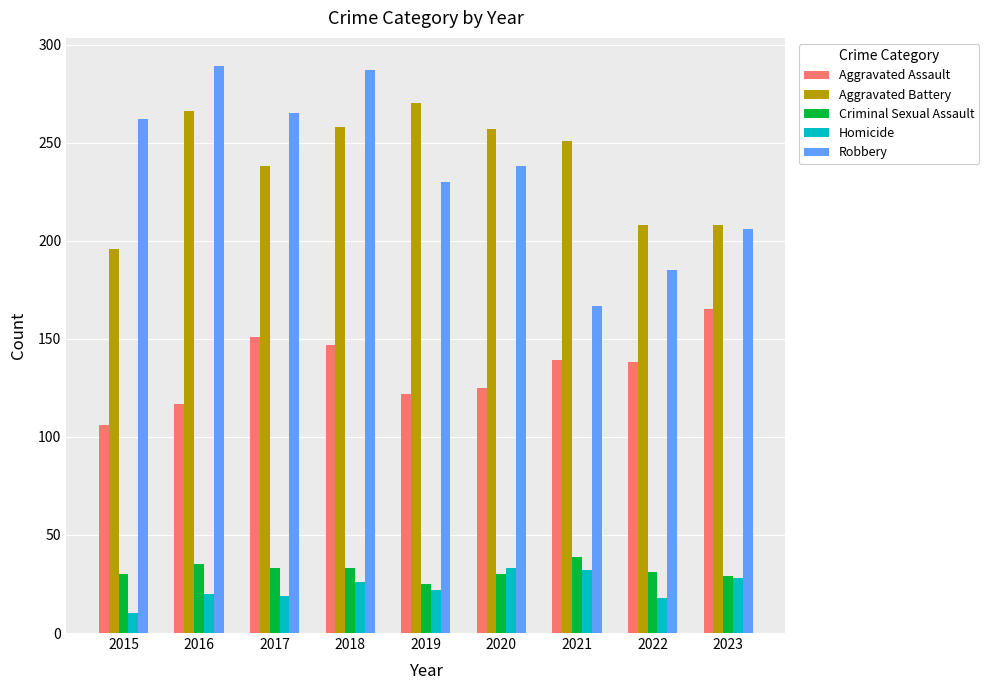

What is the minimum value for Homicide?

10